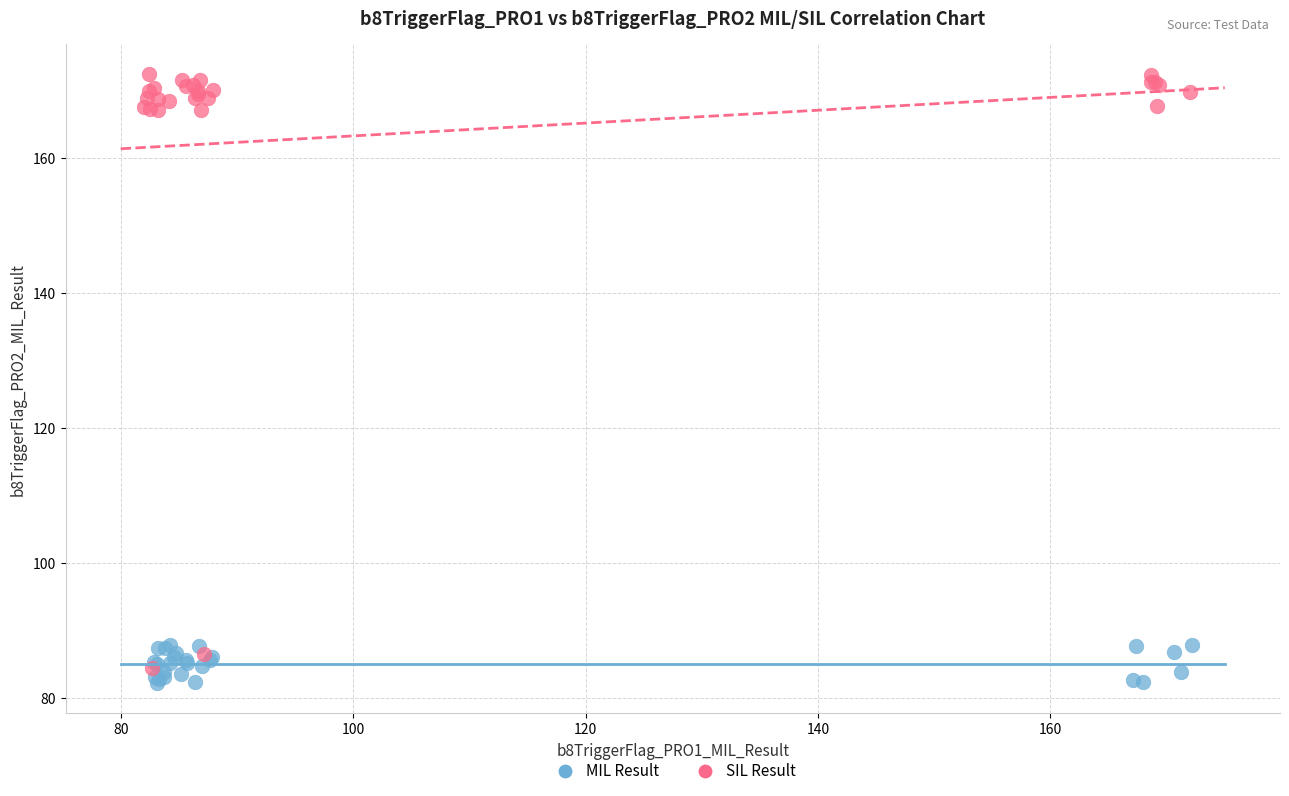

What are all the series names shown in the legend?

MIL Result, SIL Result